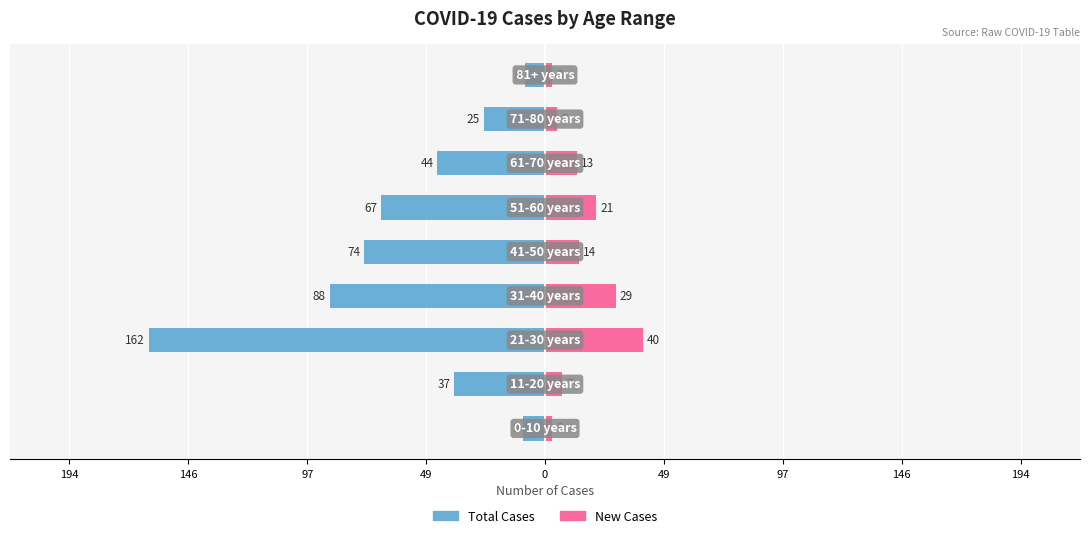

Are the bars grouped side by side (vs. stacked)?

Yes